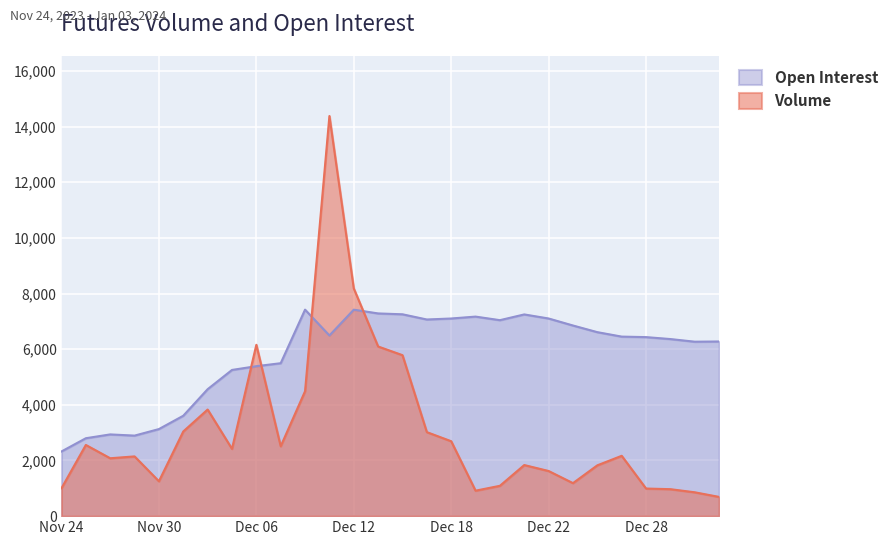

At how many categories does at least one series exceed 9353?

1